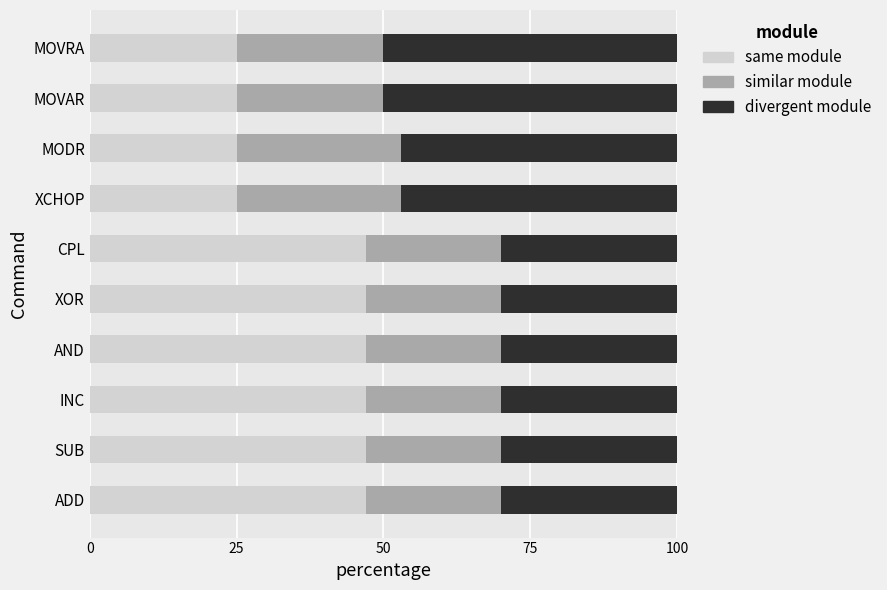

What is the minimum value for same module?

25